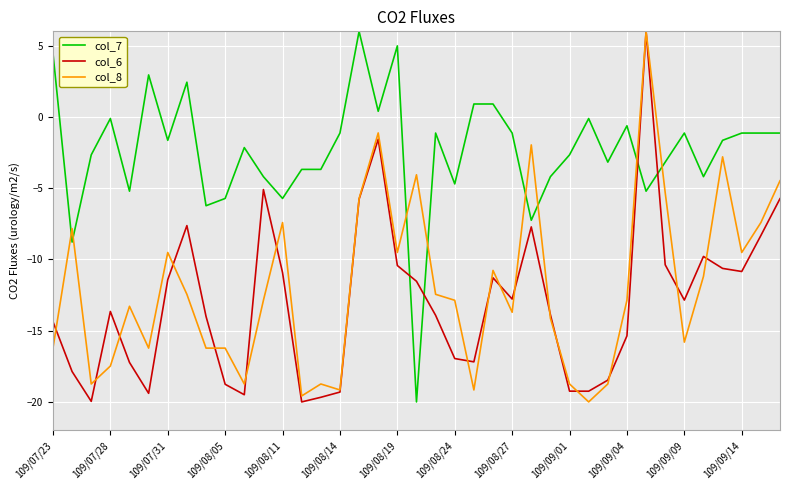

What is the lowest value of the col_6 series?

-20.0